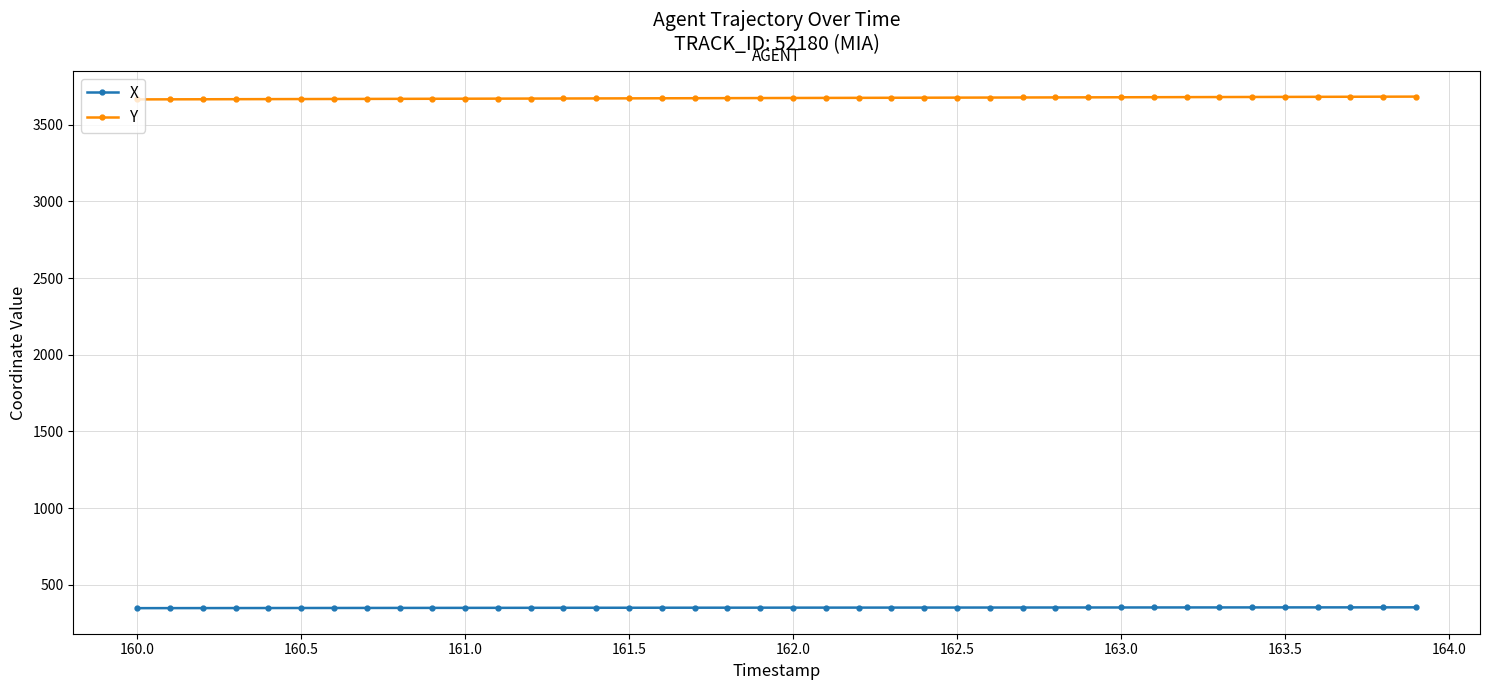

True or false: X and Y intersect in this chart.

False